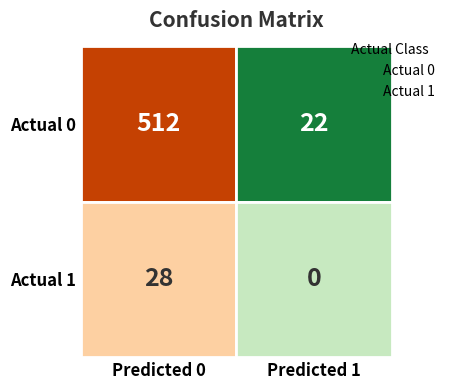

What is the difference between the maximum and minimum values in the Actual 0 series?

490